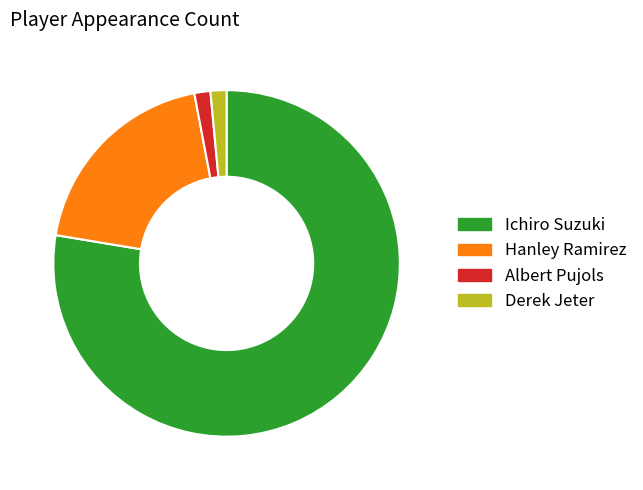

What is the ratio of the value at Hanley Ramirez to the value at Derek Jeter?

13.0